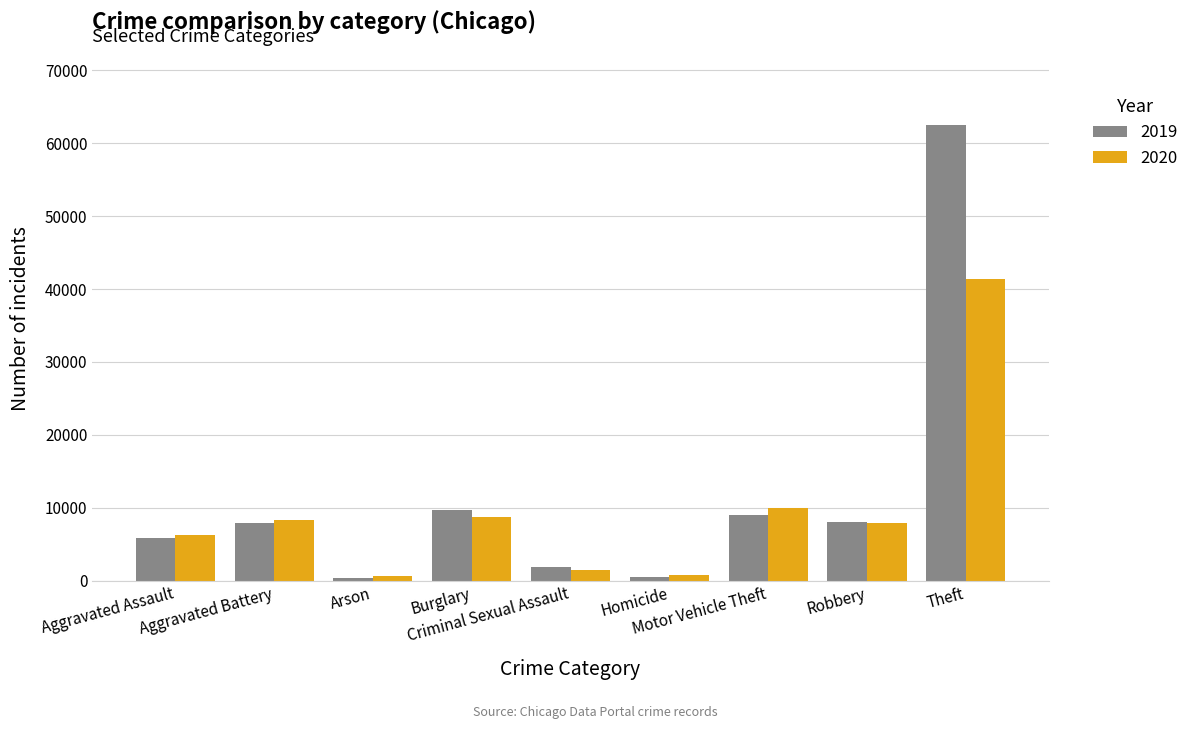

Which series has the largest range (max minus min)?

2019